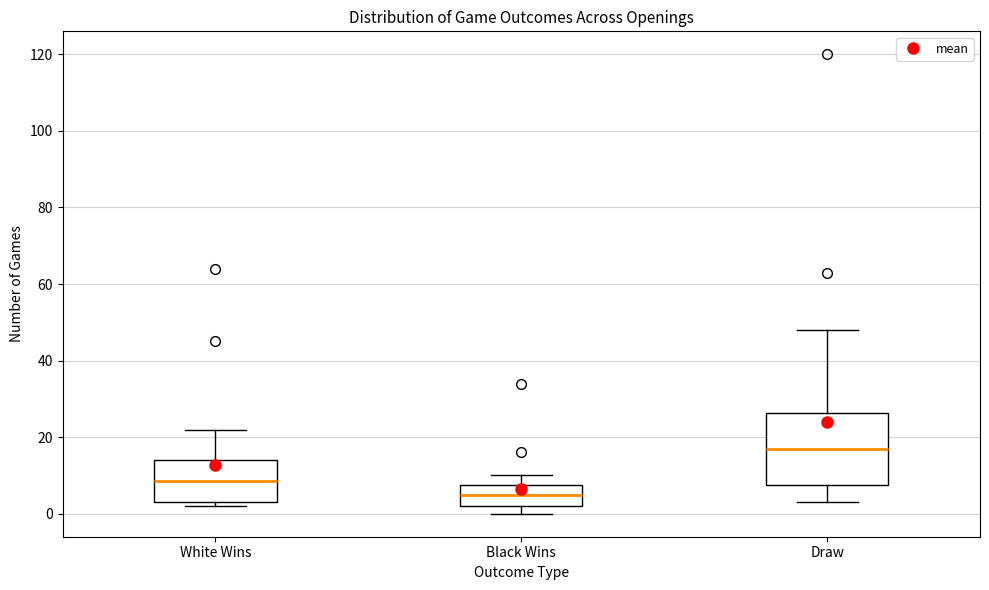

Comparing the boxes themselves (not the whiskers), which one is the tallest?

Draw